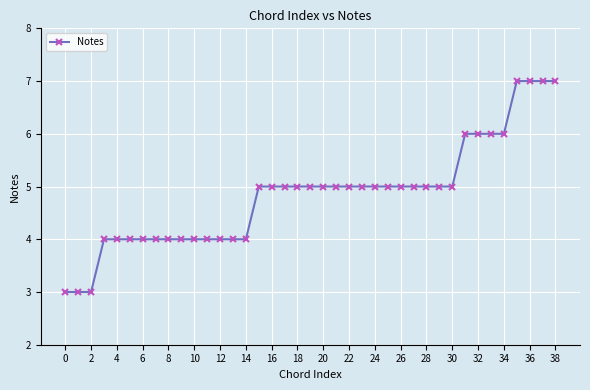

How many lines are shown in the chart?

1